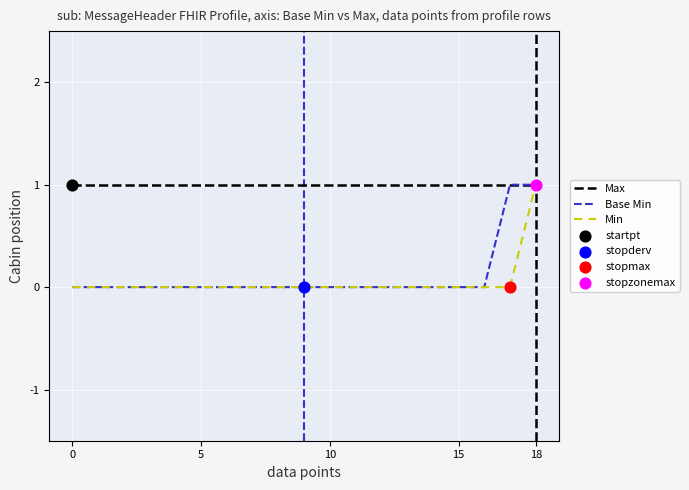

Which series has the largest total across all categories?

Max